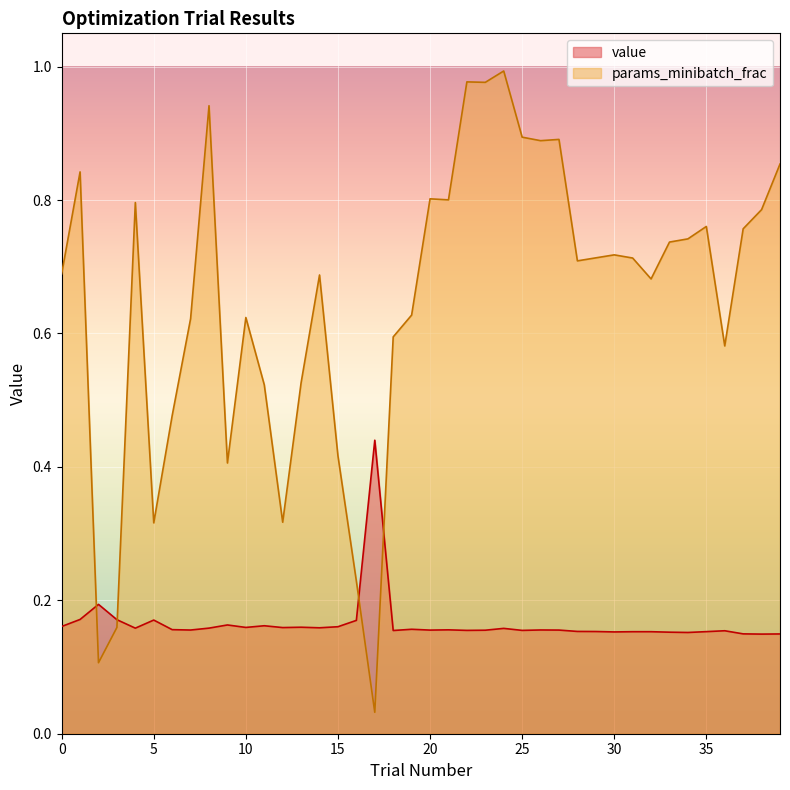

Read the value value at 28.

0.2